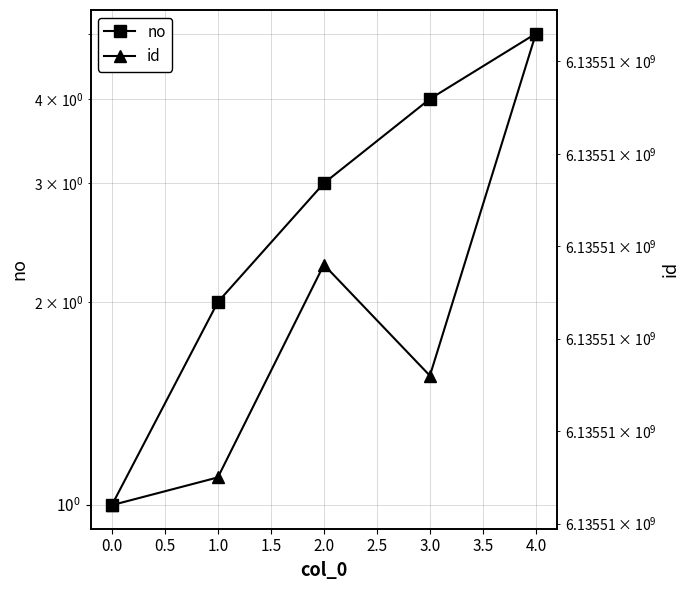

How many lines are shown in the chart?

2